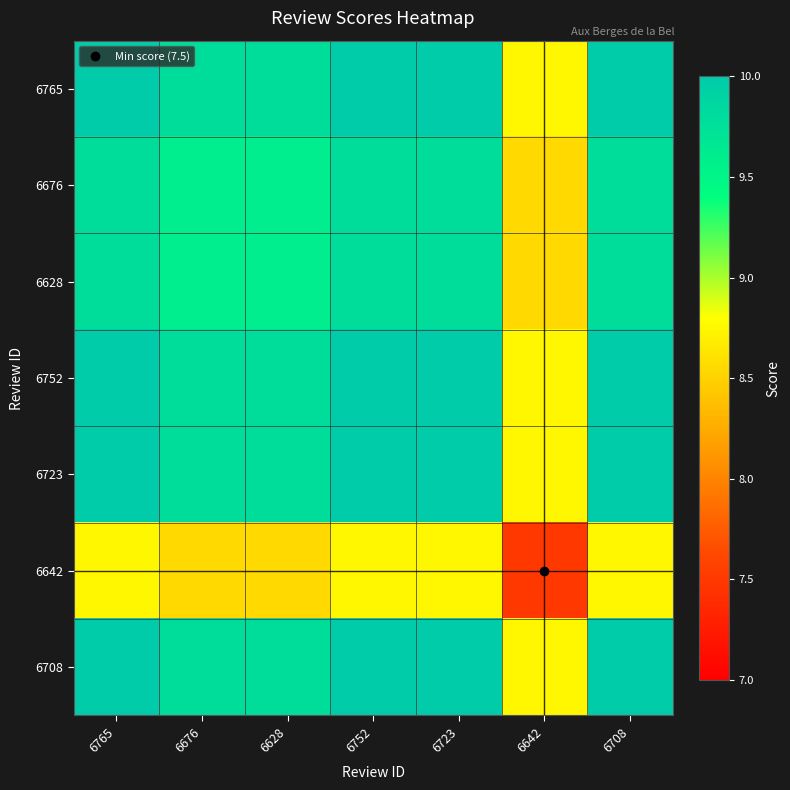

Reading left to right, extract all data points from this chart.

6765: 6765=10.0	6676=9.8	6628=9.8	6752=10.0	6723=10.0	6642=8.8	6708=10.0
6676: 6765=9.8	6676=9.6	6628=9.6	6752=9.8	6723=9.8	6642=8.6	6708=9.8
6628: 6765=9.8	6676=9.6	6628=9.6	6752=9.8	6723=9.8	6642=8.6	6708=9.8
6752: 6765=10.0	6676=9.8	6628=9.8	6752=10.0	6723=10.0	6642=8.8	6708=10.0
6723: 6765=10.0	6676=9.8	6628=9.8	6752=10.0	6723=10.0	6642=8.8	6708=10.0
6642: 6765=8.8	6676=8.6	6628=8.6	6752=8.8	6723=8.8	6642=7.5	6708=8.8
6708: 6765=10.0	6676=9.8	6628=9.8	6752=10.0	6723=10.0	6642=8.8	6708=10.0